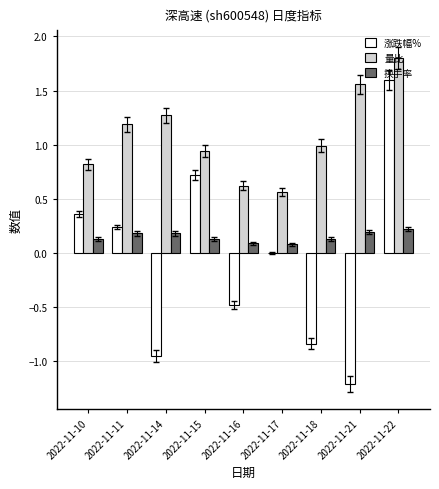

What are all the series names shown in the legend?

涨跌幅%, 量比, 换手率